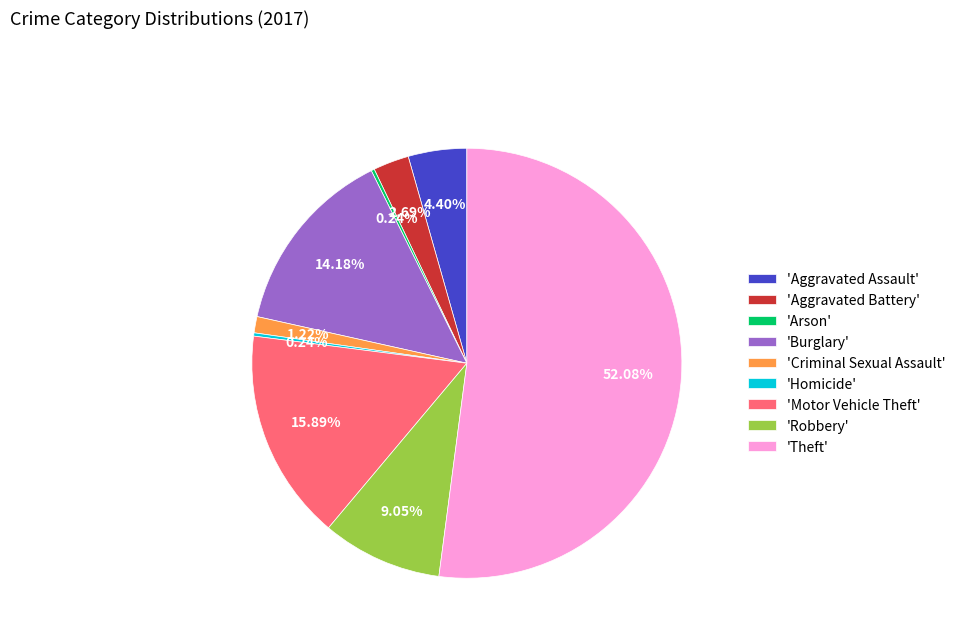

Do 'Burglary' and 'Aggravated Assault' together represent more than half of the pie?

No